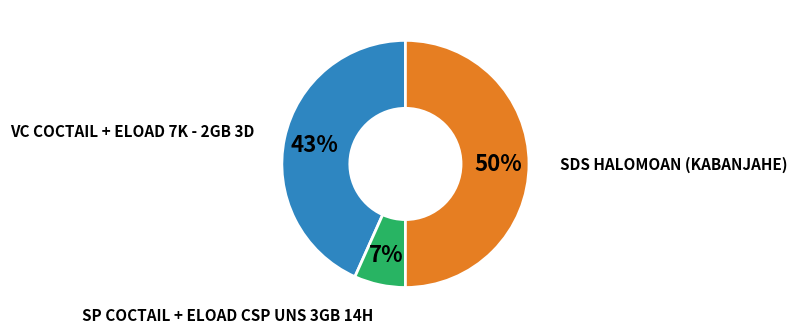

Do SDS HALOMOAN (KABANJAHE) and SP COCTAIL + ELOAD CSP UNS 3GB 14H together represent more than half of the pie?

Yes